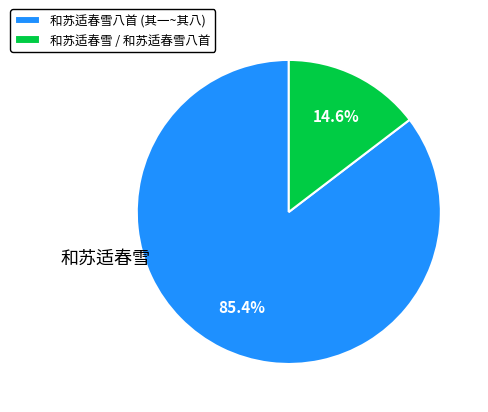

What percentage do 和苏适春雪八首 (其一~其八) and 和苏适春雪 / 和苏适春雪八首 together represent?

100.0%